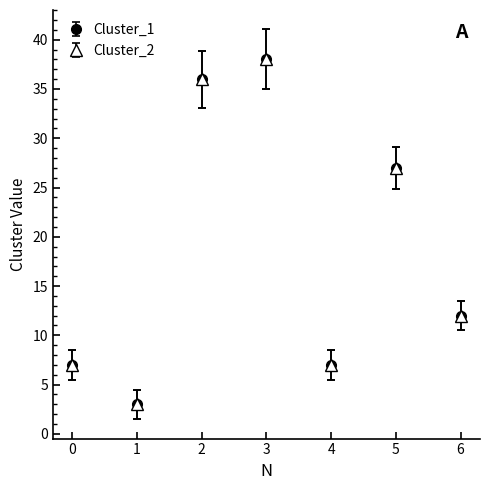

Is this an area chart (filled region under the line)?

No